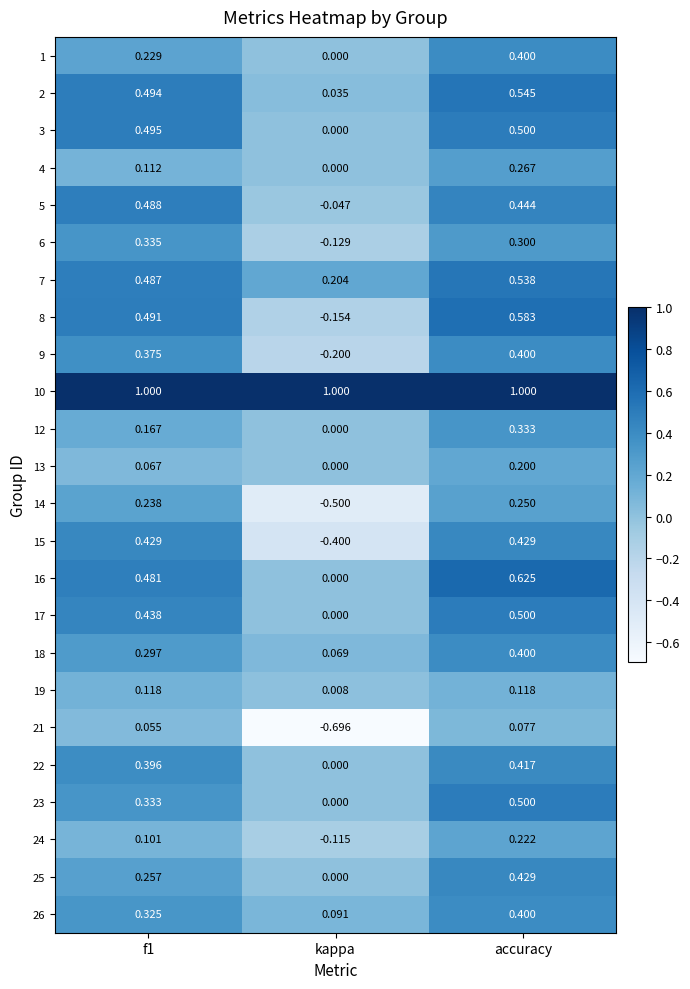

Which category has the lowest value across all series?

kappa